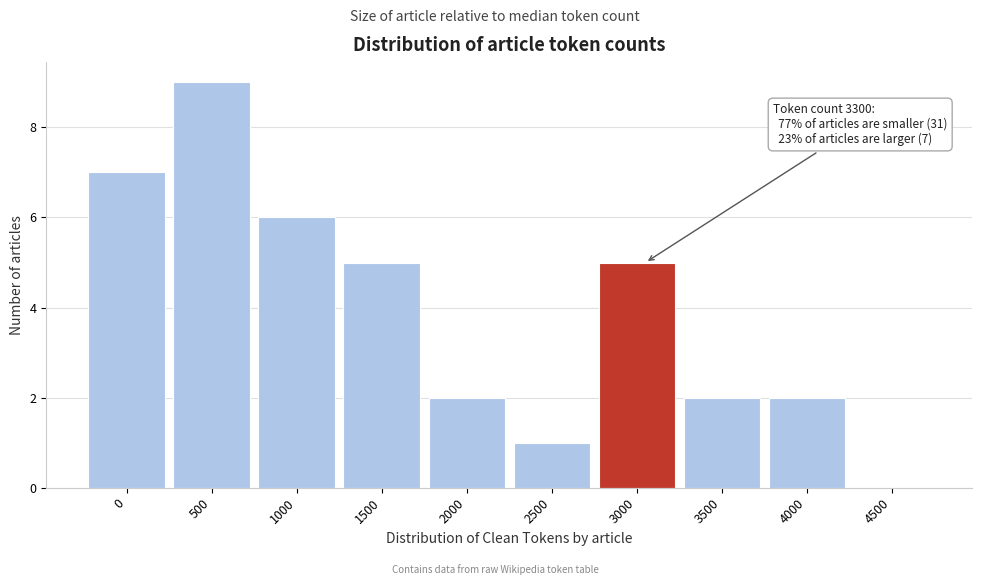

Reading left to right, list all the values displayed in this chart.

0=7	500=9	1000=6	1500=5	2000=2	2500=1	3000=5	3500=2	4000=2	4500=0